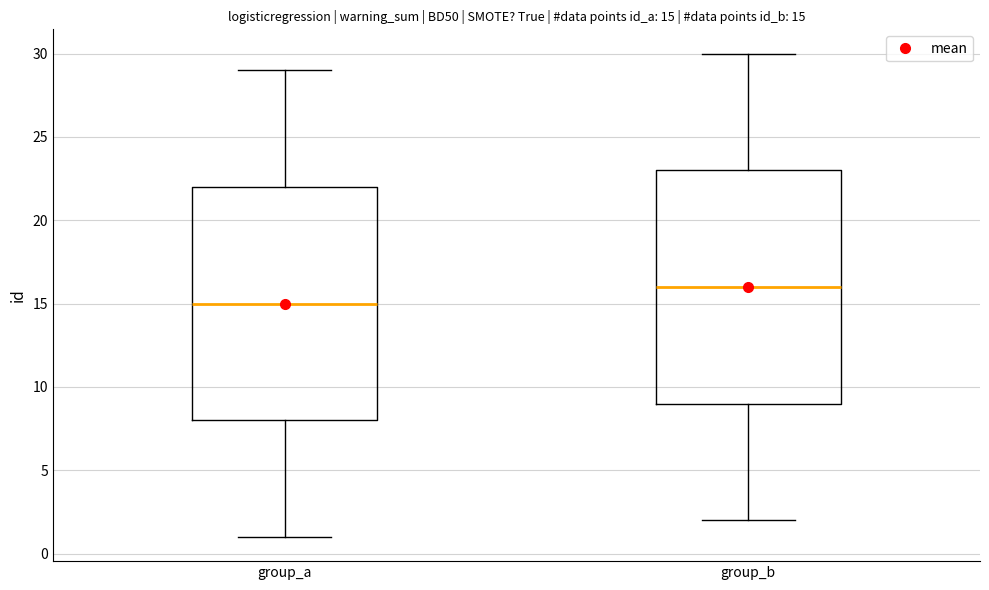

Which box's median line is the lowest?

group_a